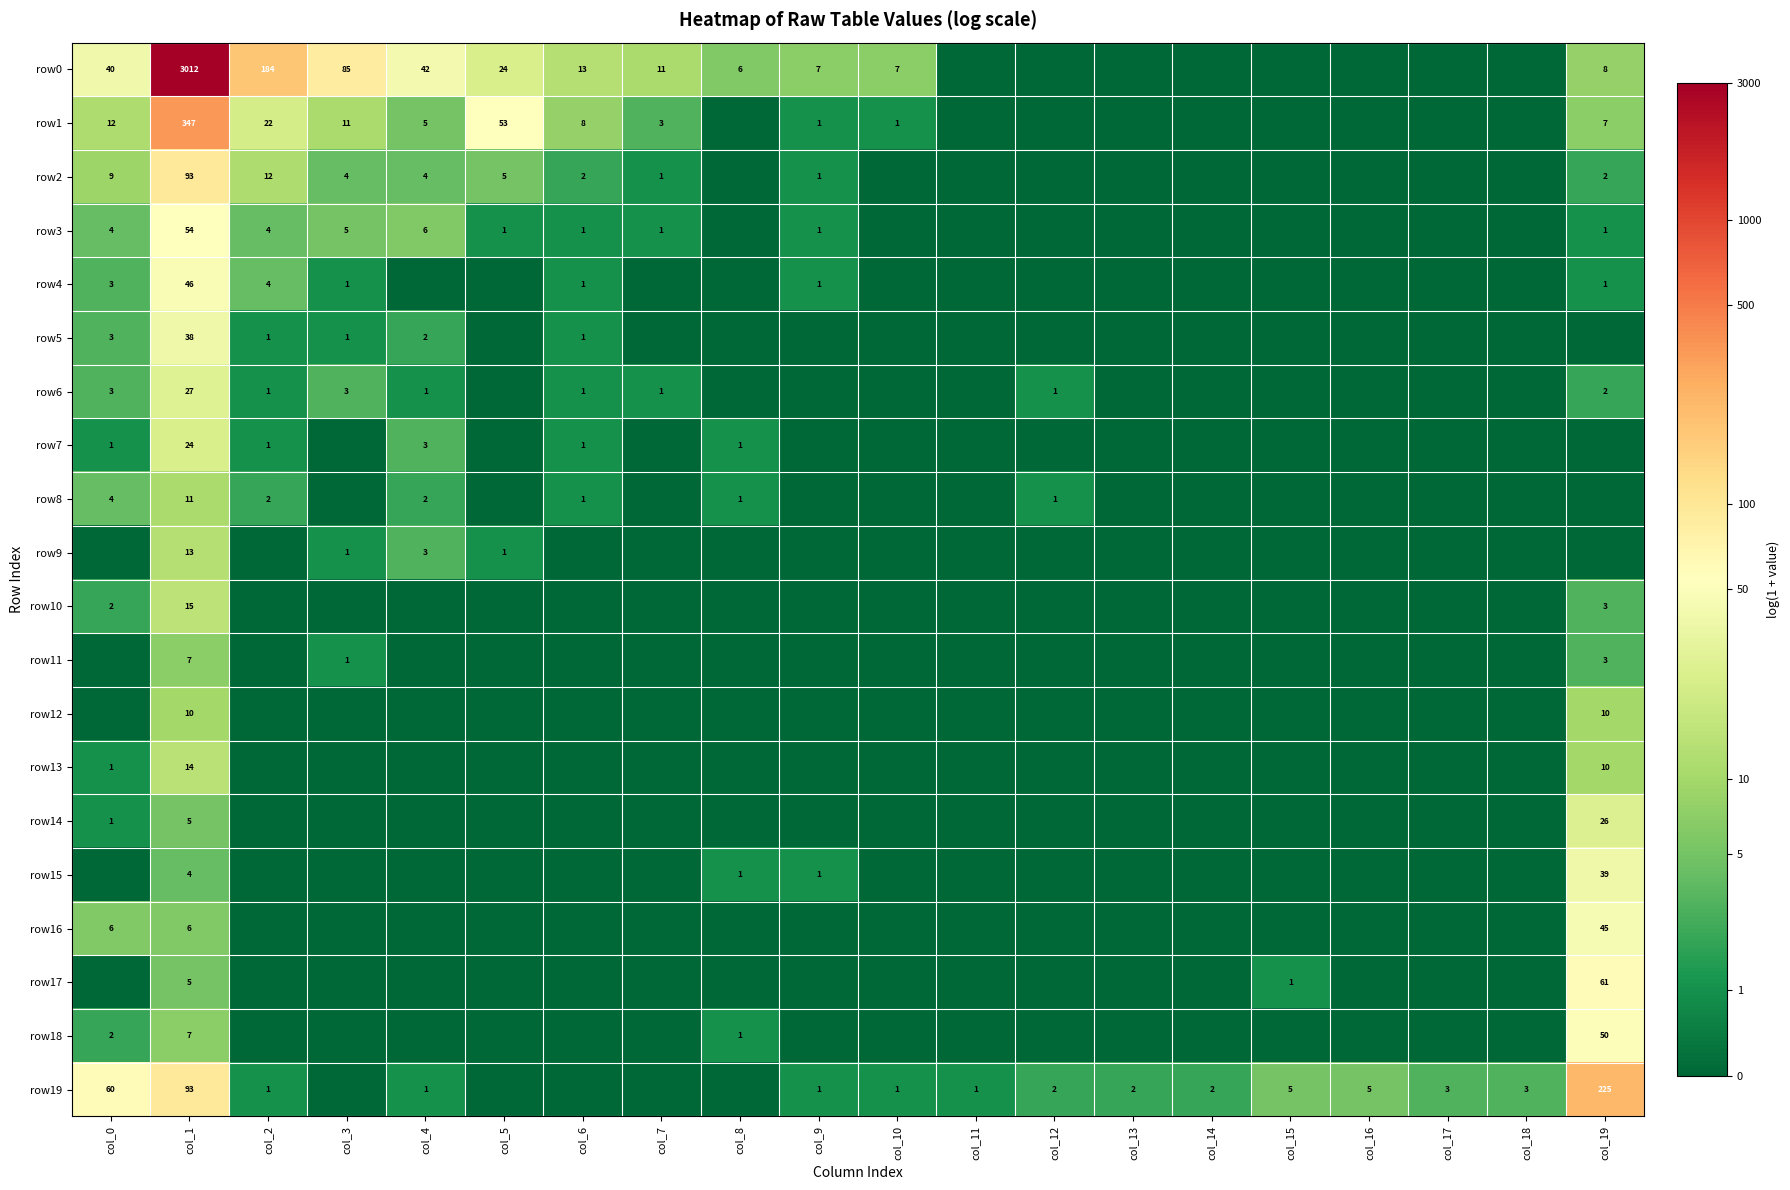

At which category is the sum across all series the highest?

col_1